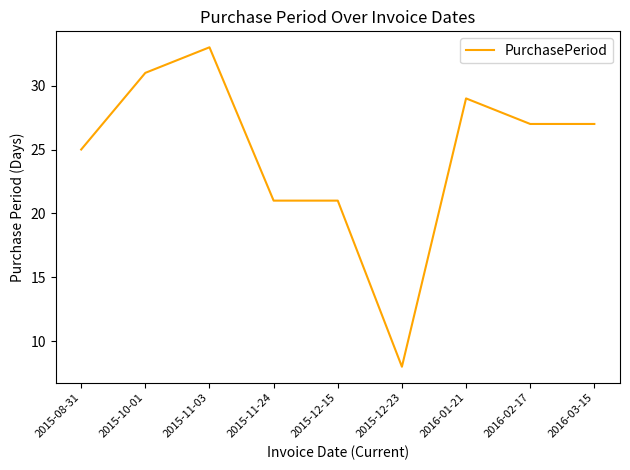

Is it true that the value at 2015-11-24 is 6?

False